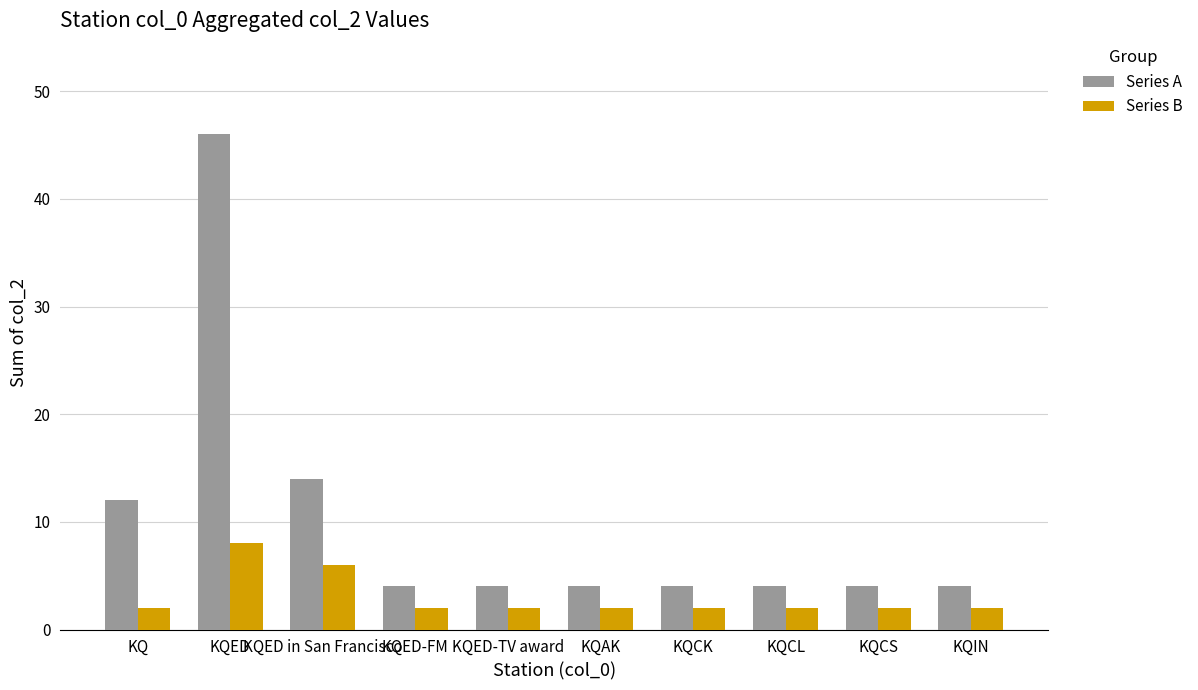

Reading left to right, what are all the values shown in this chart?

Series A: KQ=12	KQED=46	KQED in San Francisco=14	KQED-FM=4	KQED-TV award=4	KQAK=4	KQCK=4	KQCL=4	KQCS=4	KQIN=4
Series B: KQ=2	KQED=8	KQED in San Francisco=6	KQED-FM=2	KQED-TV award=2	KQAK=2	KQCK=2	KQCL=2	KQCS=2	KQIN=2